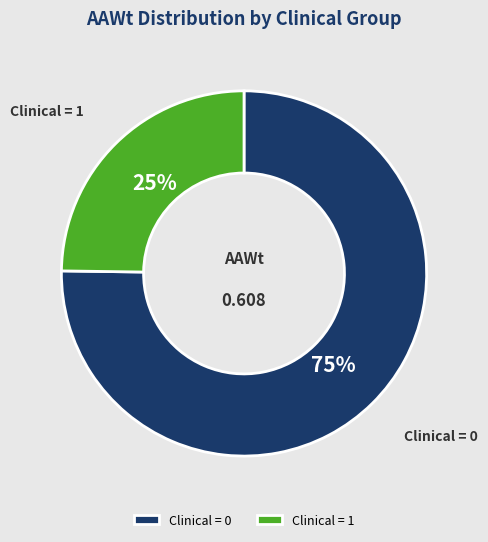

Is there any slice that represents more than half of the pie?

Yes